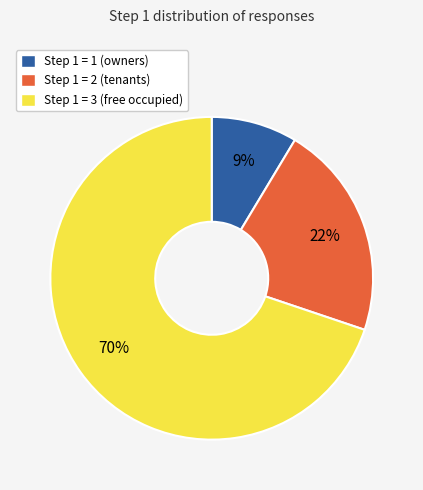

Between Step 1 = 1 and Step 1 = 3, which is larger?

Step 1 = 3